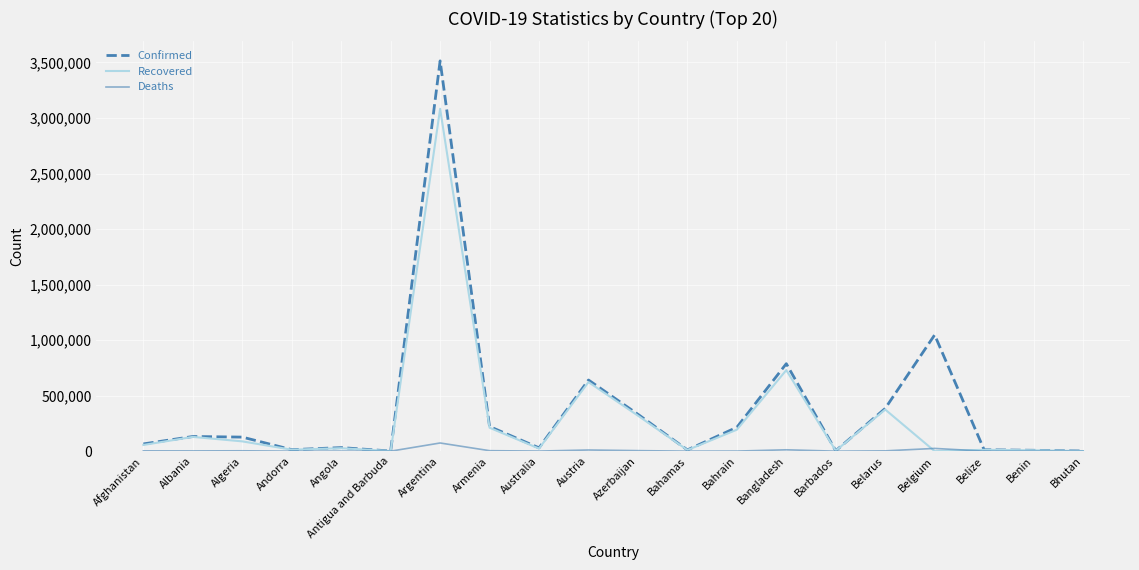

What position from the left is Algeria?

3